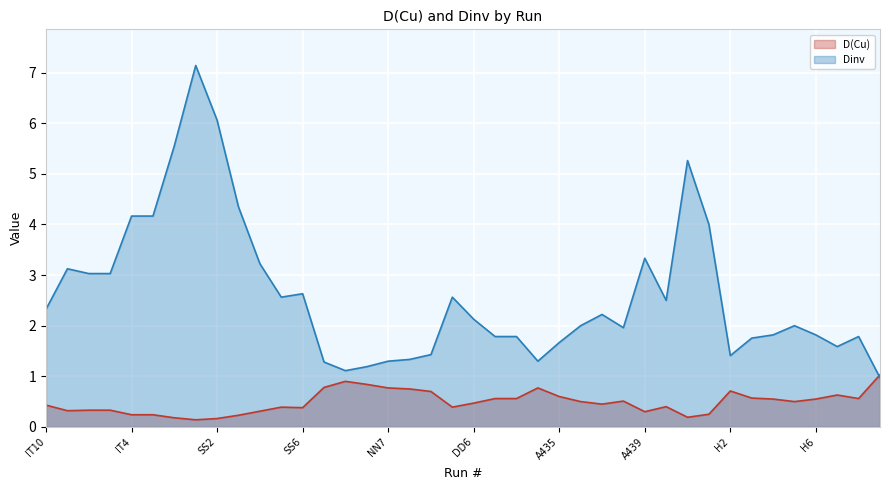

What position from the right is A437?

11